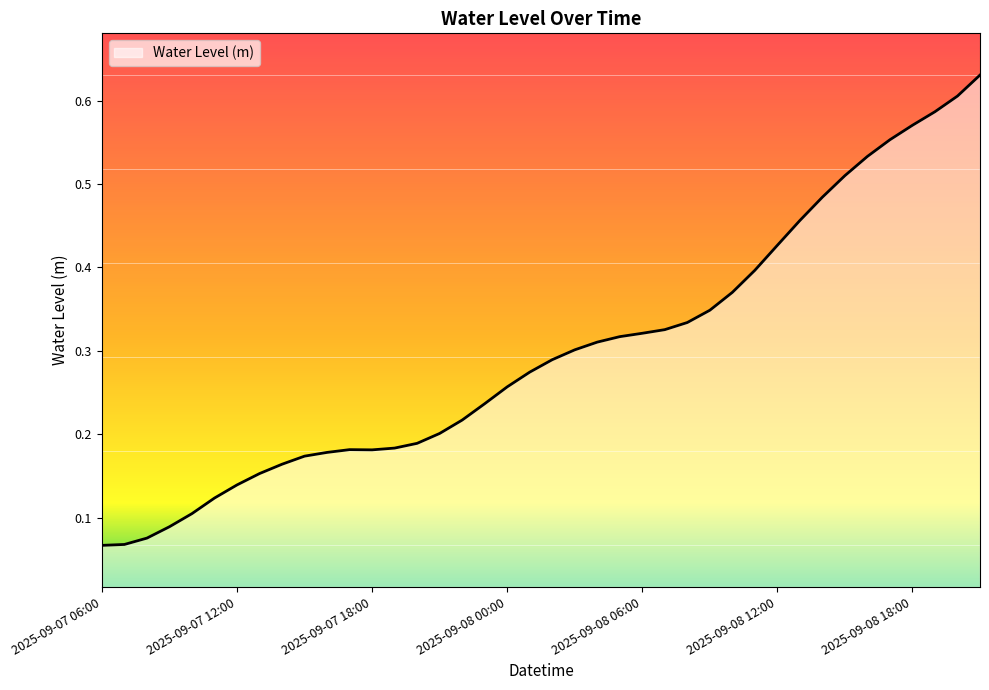

At which category does the chart reach its peak across all series?

2025-09-08 21:00